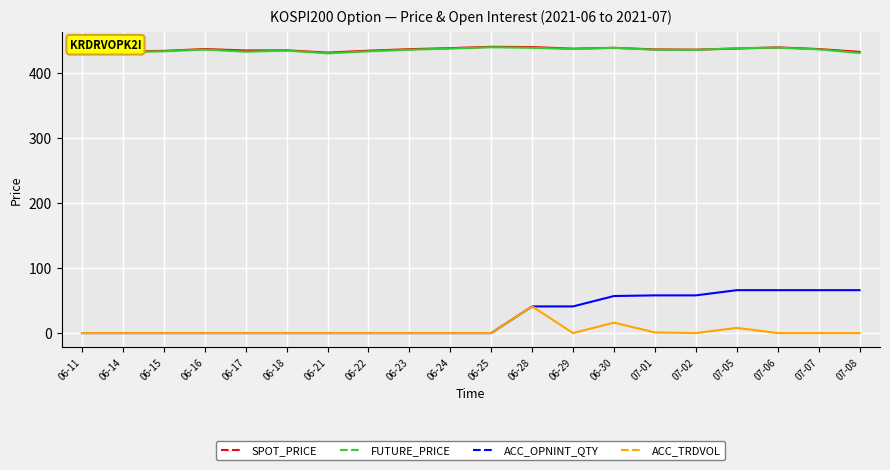

The value of FUTURE_PRICE at 06-25 is 583.1. True or false?

False